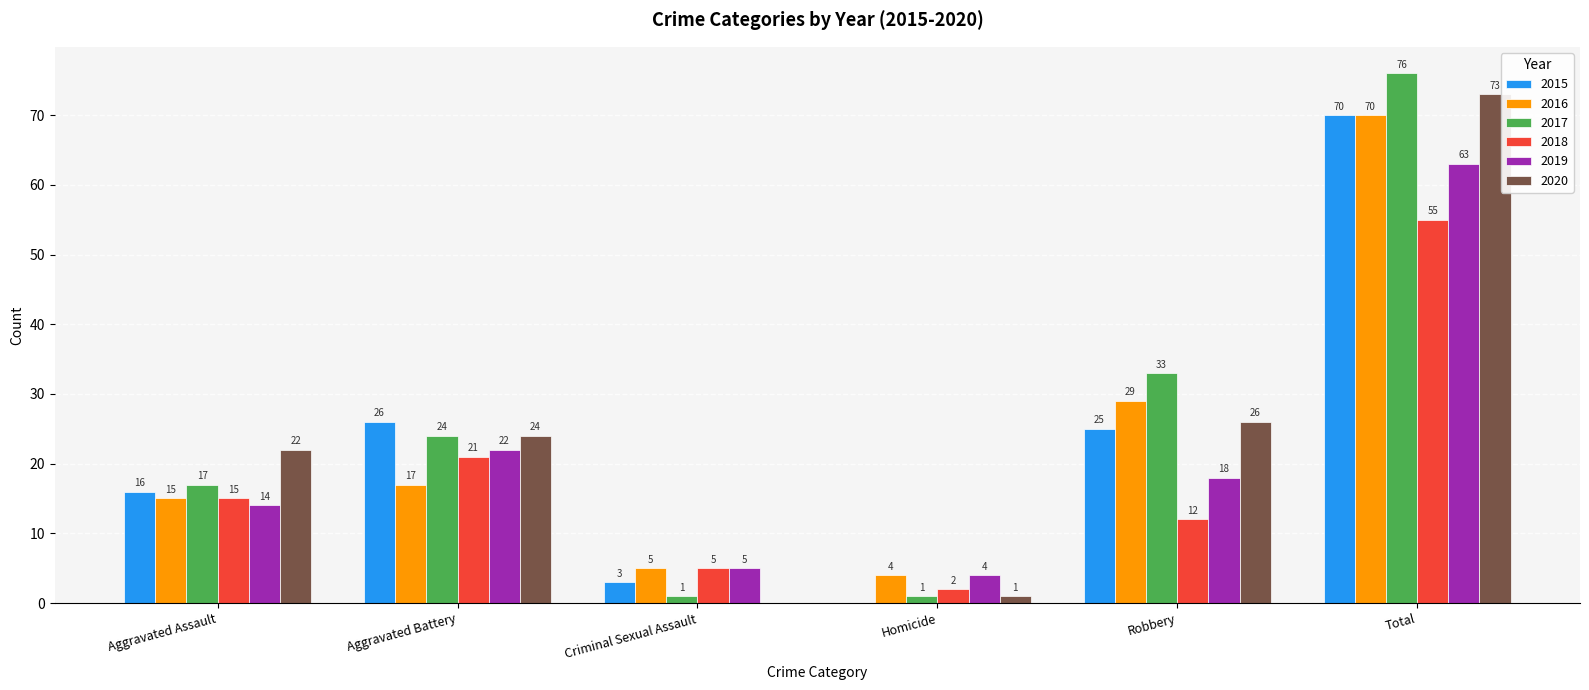

What is the difference between the 2016 values at Robbery and Criminal Sexual Assault?

24